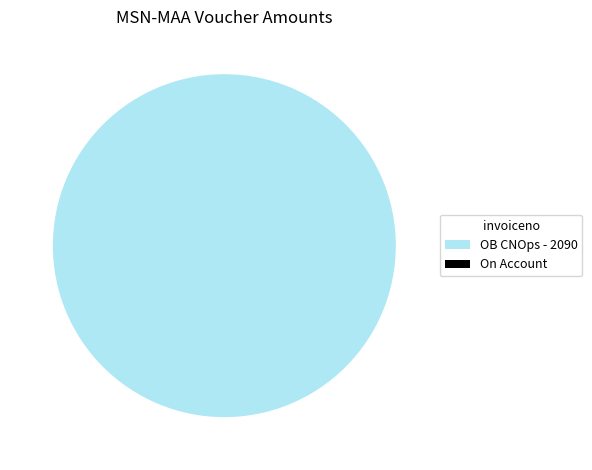

To the nearest percent, what percentage of the pie is OB CNOps - 2090?

100%